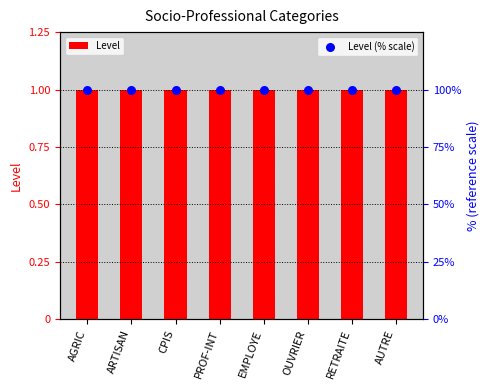

Which series has the largest total across all categories?

Level (% scale)